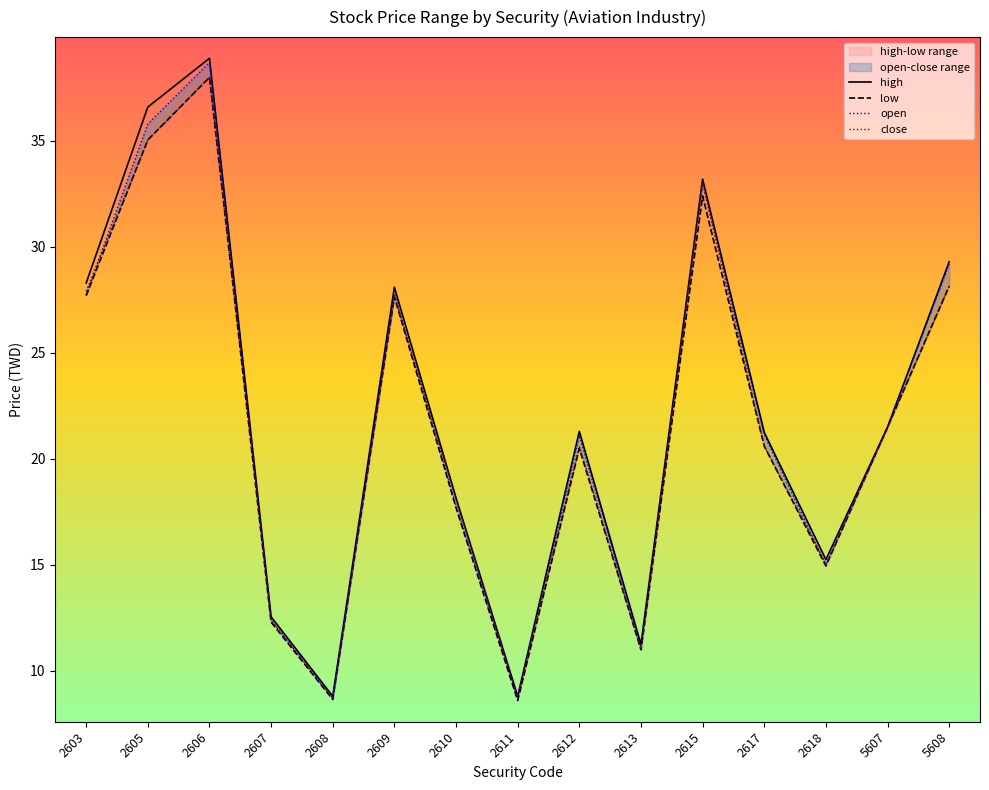

What are all the series names shown in the legend?

open, high, low, close